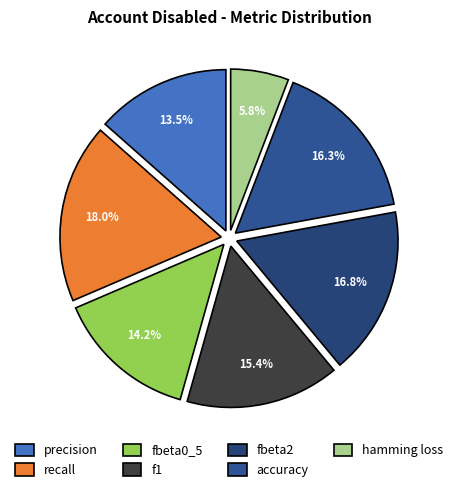

Is the sum of f1 and recall greater than half?

No